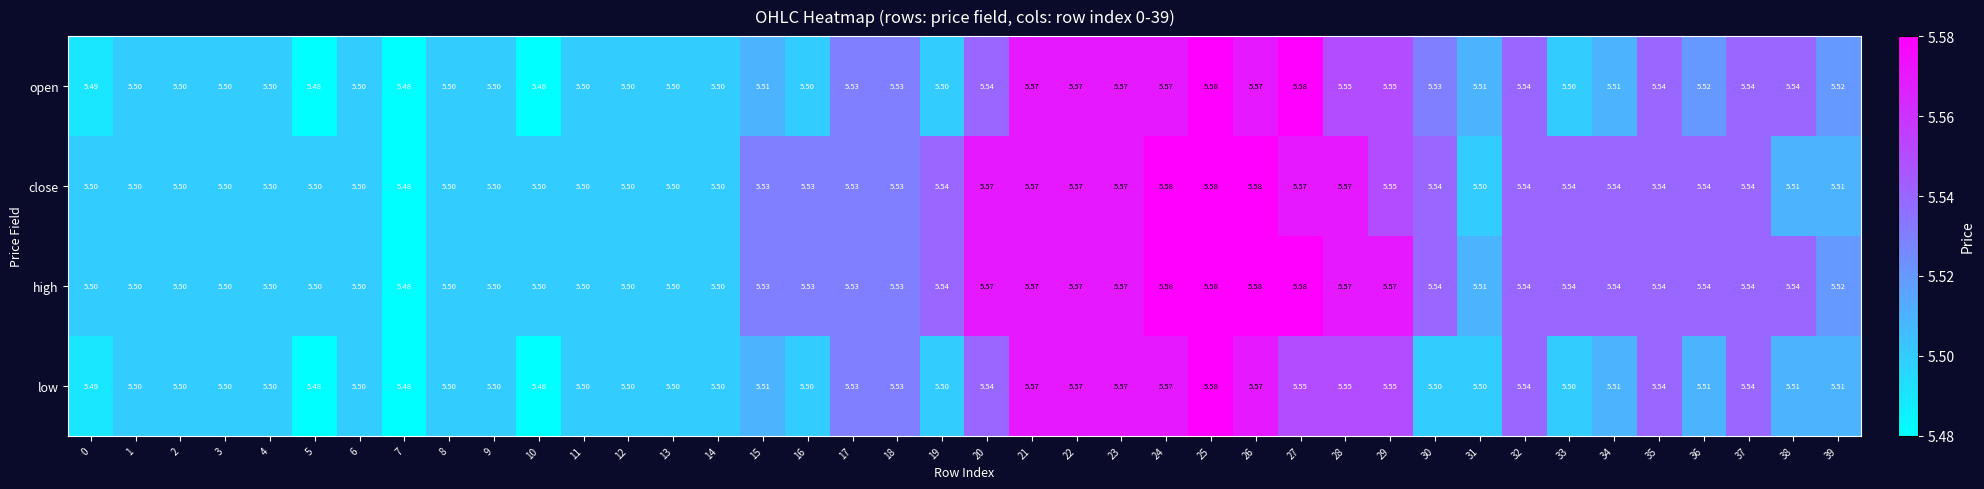

Which series has the largest total across all categories?

high